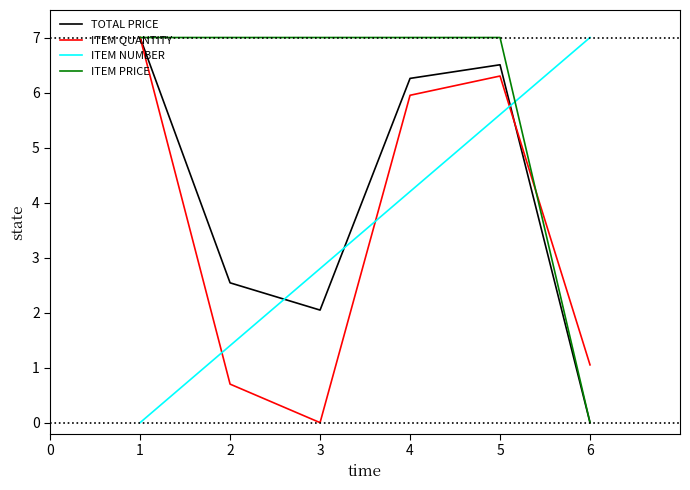

What is the sum of all ITEM QUANTITY values?

21.0